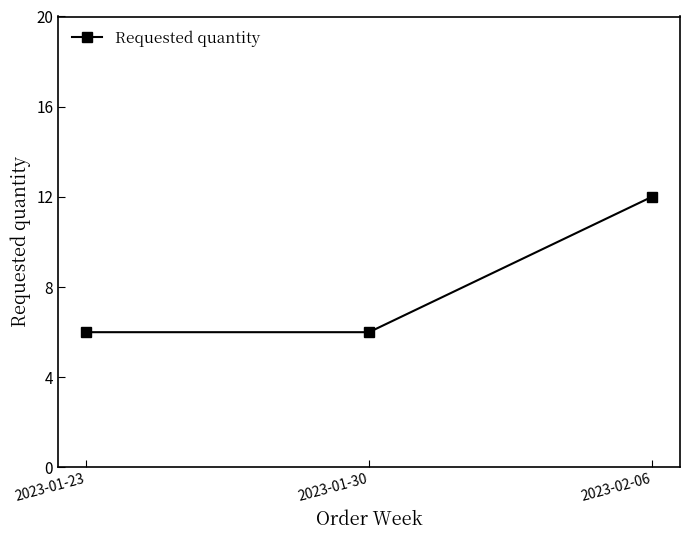

Does the chart have visible grid lines?

No